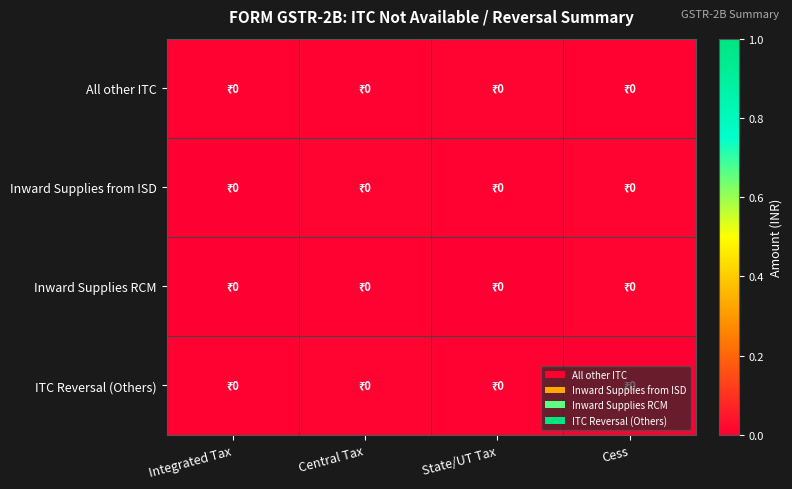

Count the number of data series in this chart.

4